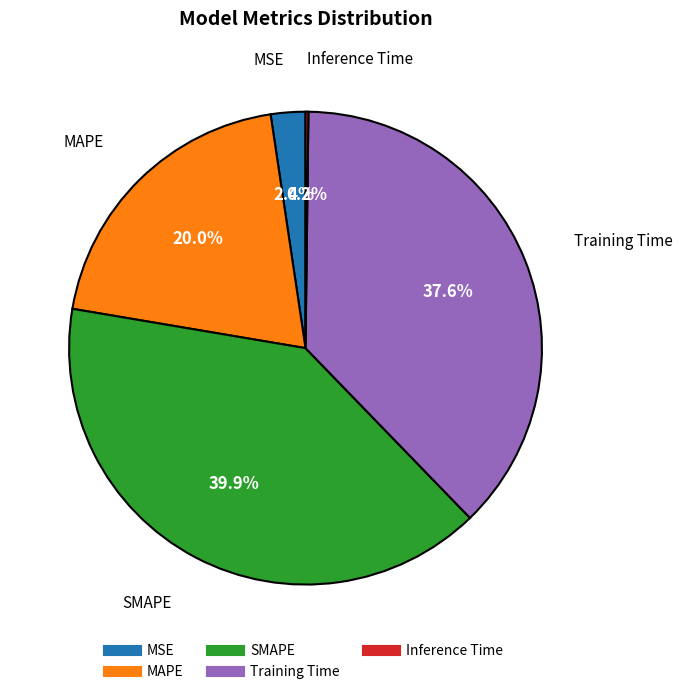

Does MAPE account for over 50% of the chart?

No